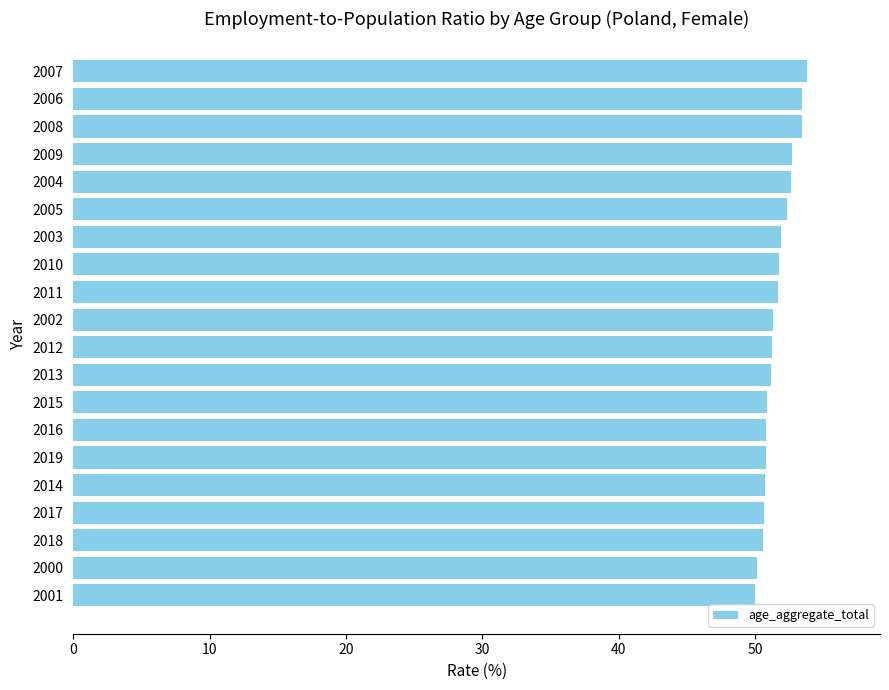

What is the ratio of the value at 2009 to the value at 2018?

1.0